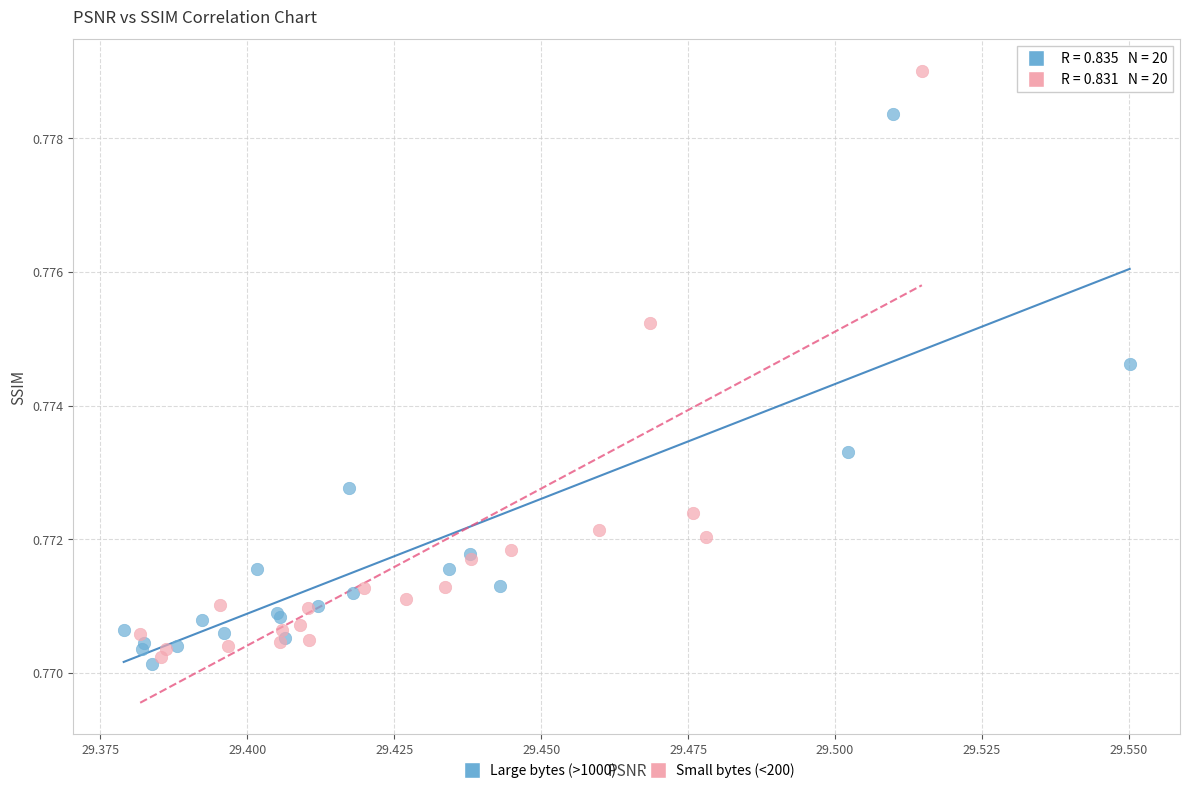

Which series has the widest spread of Y values?

Small bytes (<200)